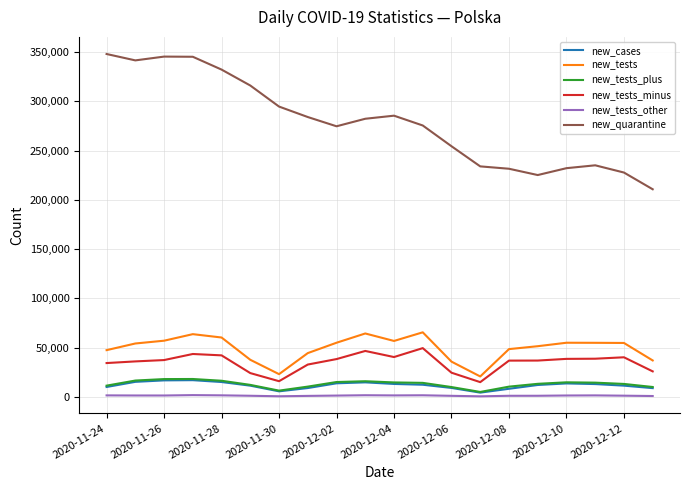

Which series has the widest spread of values?

new_quarantine